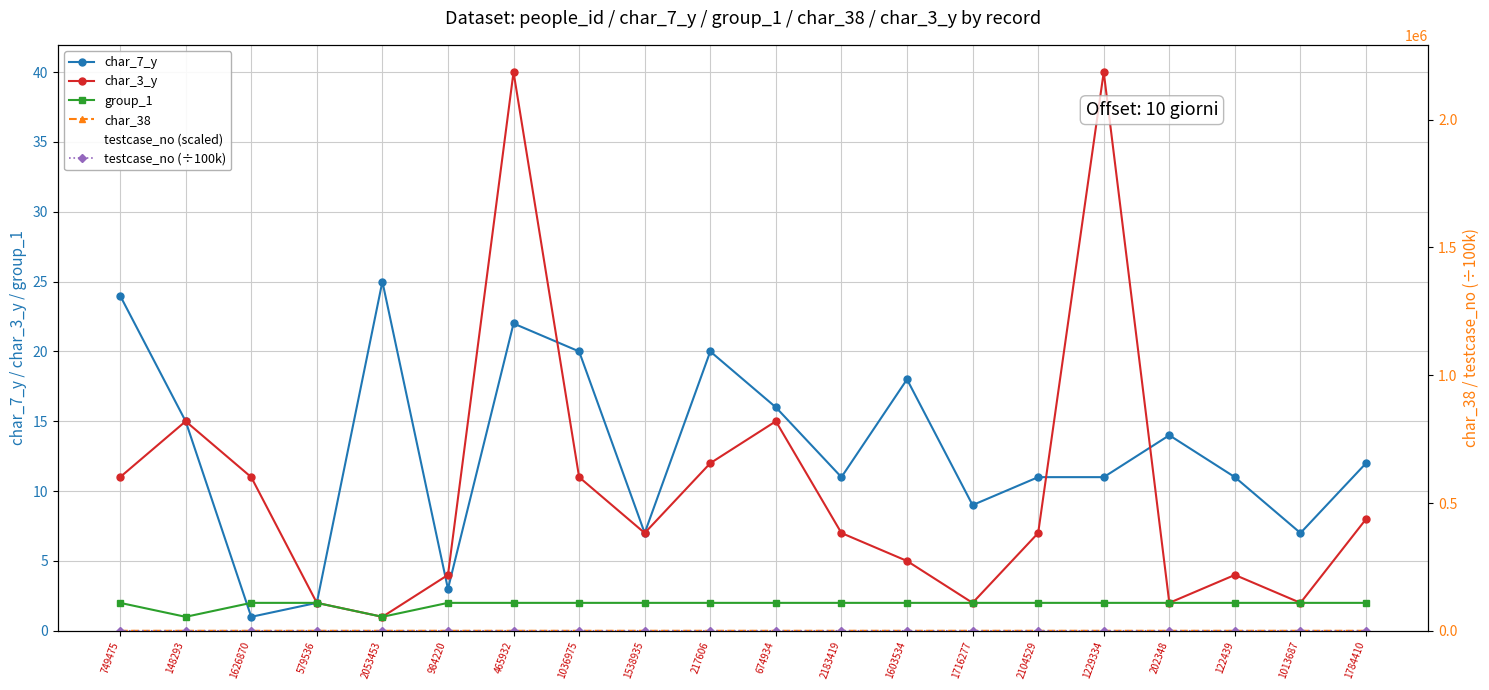

What is the value of the char_7_y point at the 17th from the left?

14